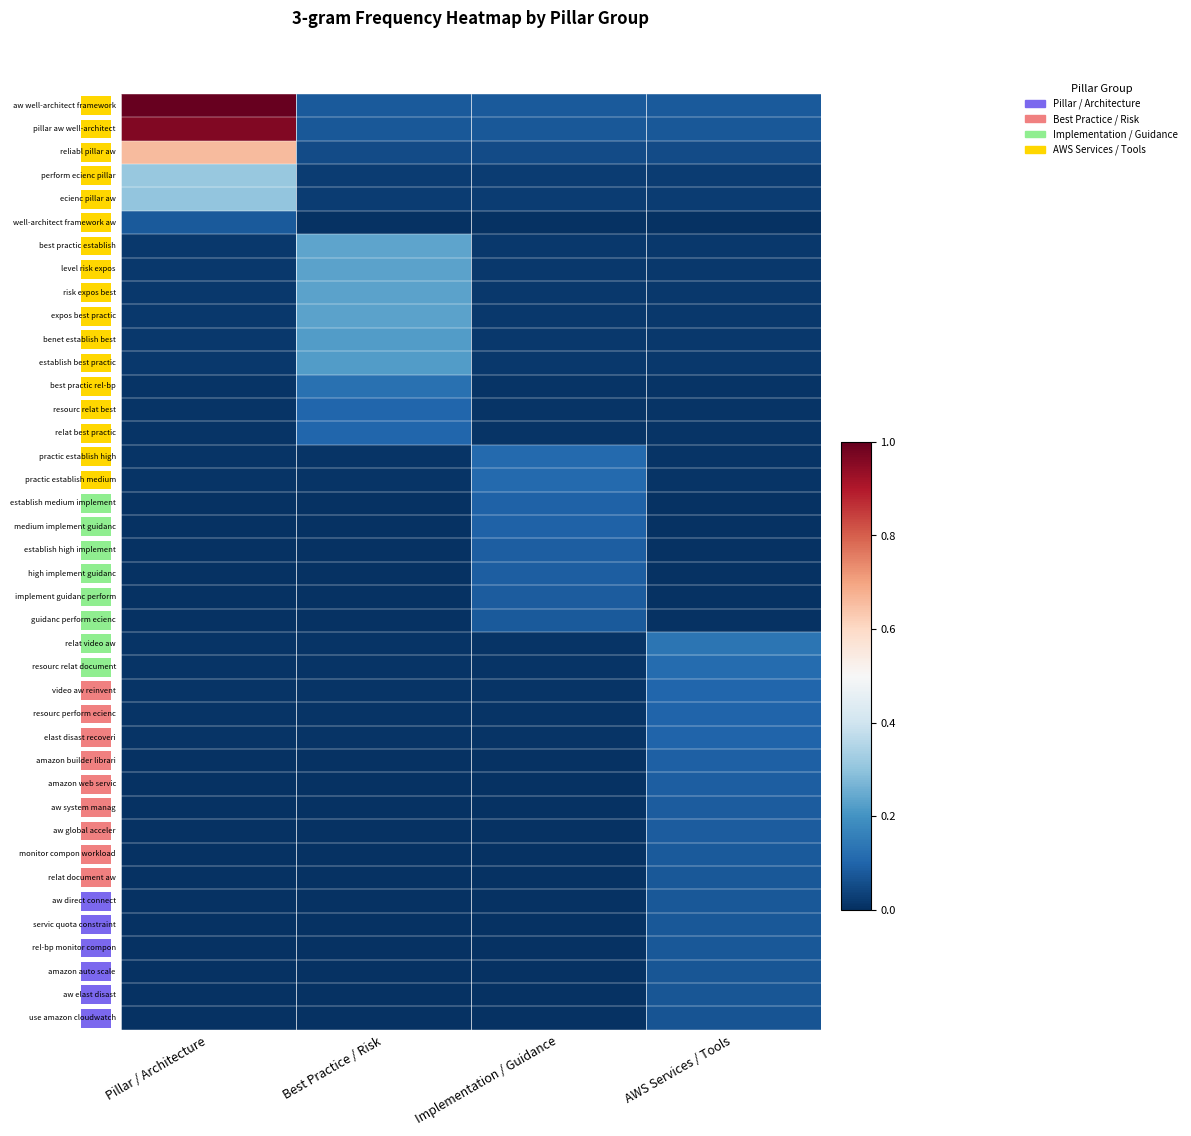

What is the approximate value of reliabl pillar aw at Pillar / Architecture?

0.7